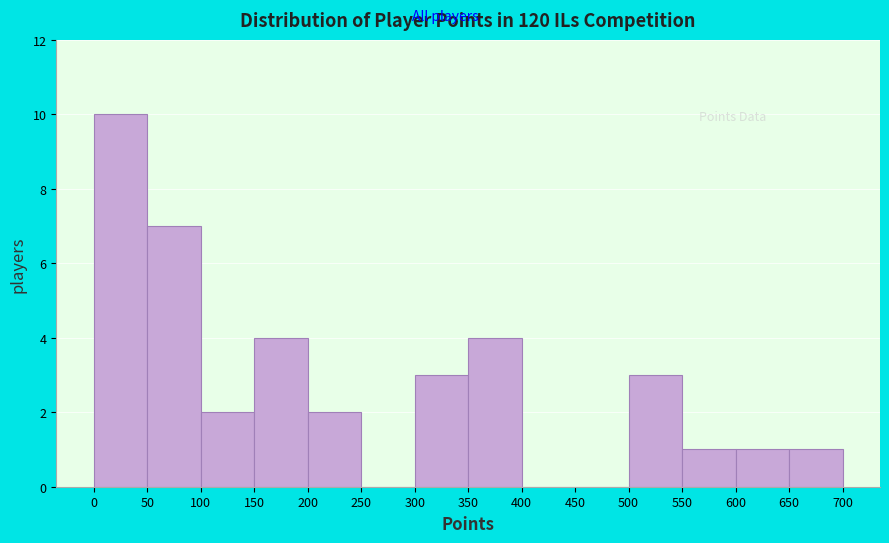

What is the height of the bar covering 50 to 100 on the x-axis? The values are not printed on the chart, so give them approximately, as read against the axis.

7